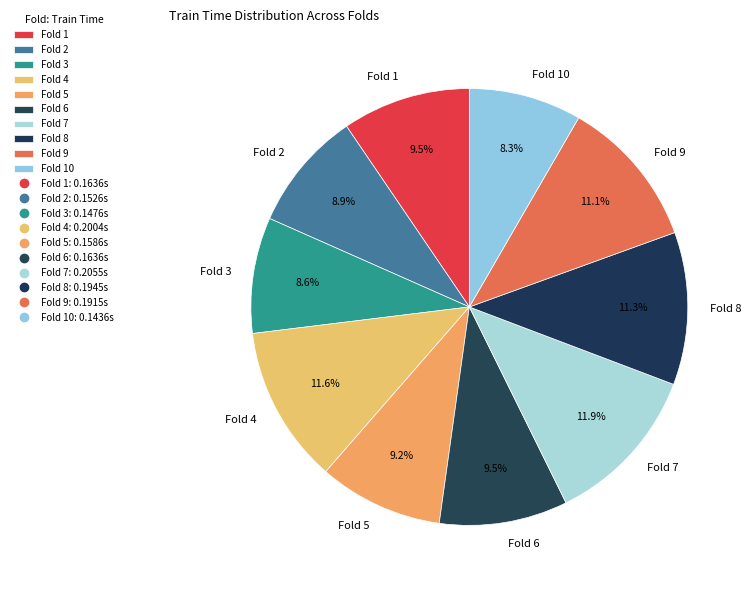

Is the sum of Fold 5 and Fold 3 greater than half?

No